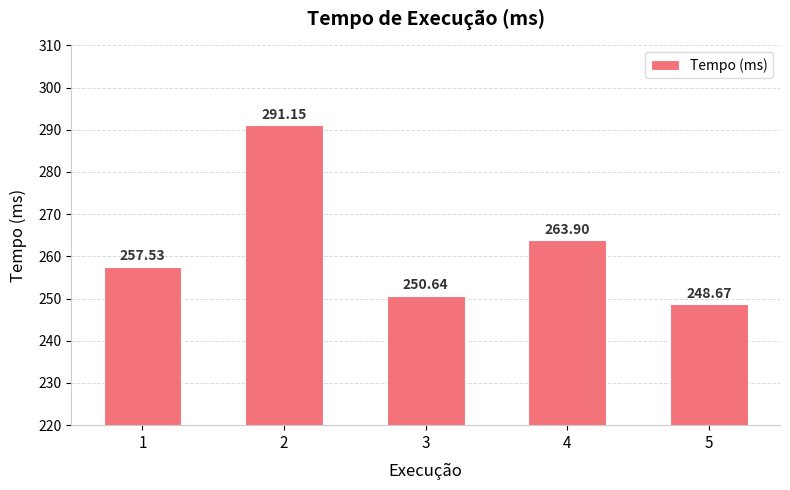

Rank the categories by value from lowest to highest.

5, 3, 1, 4, 2